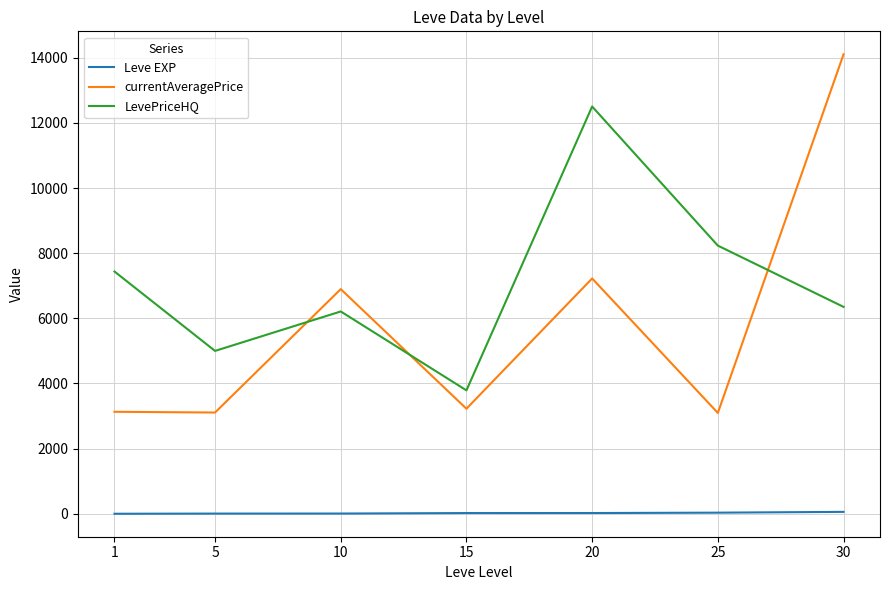

At which category does the chart reach its peak across all series?

30